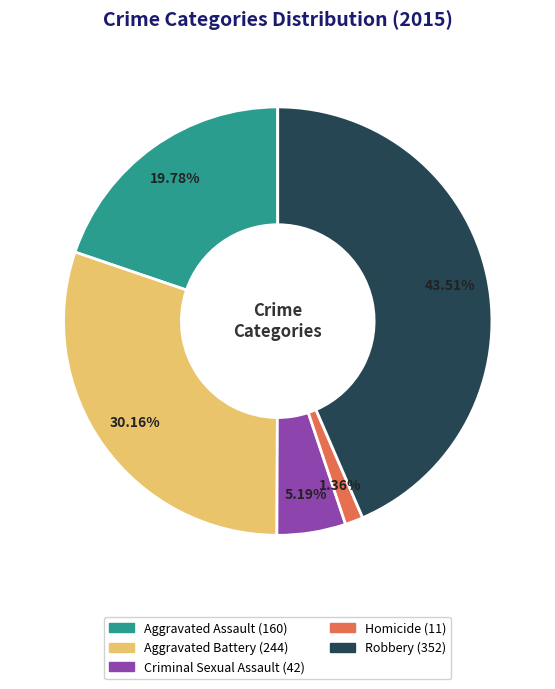

The Aggravated Assault slice represents 11% of the pie. True or false?

False